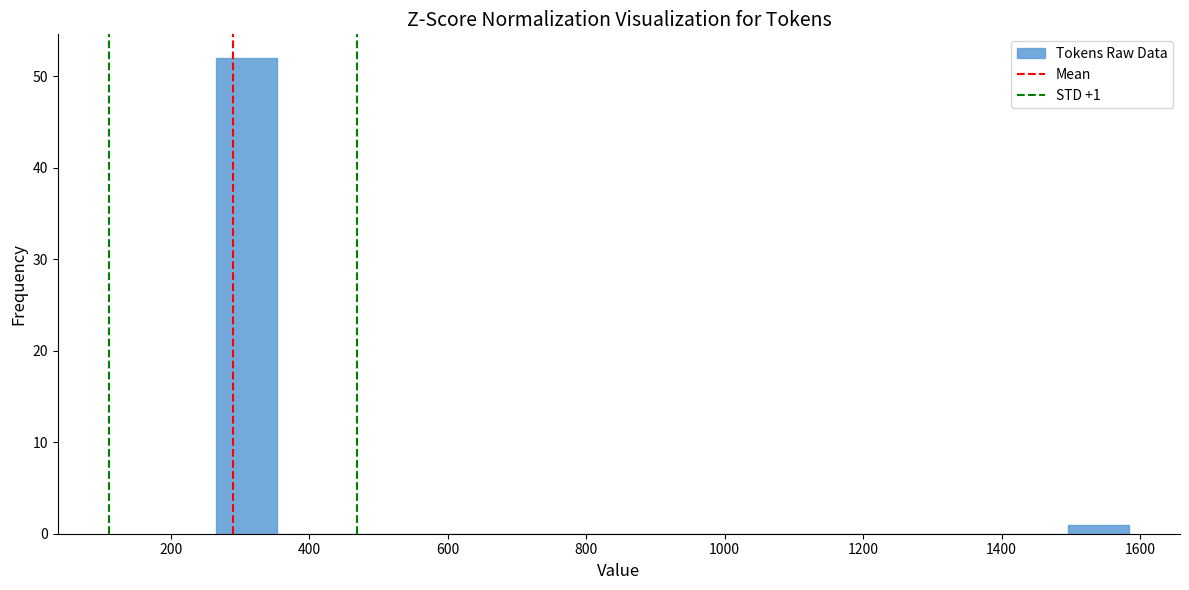

Which range on the x-axis has the tallest bar?

260 to 360